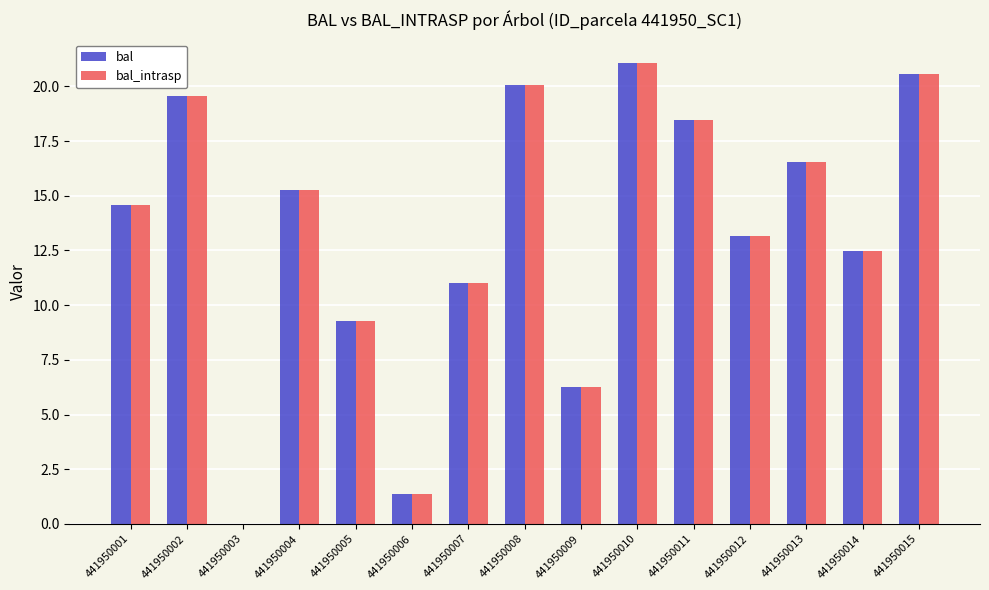

What is the sum of the bal_intrasp values at 441950001 and 441950007?

25.6